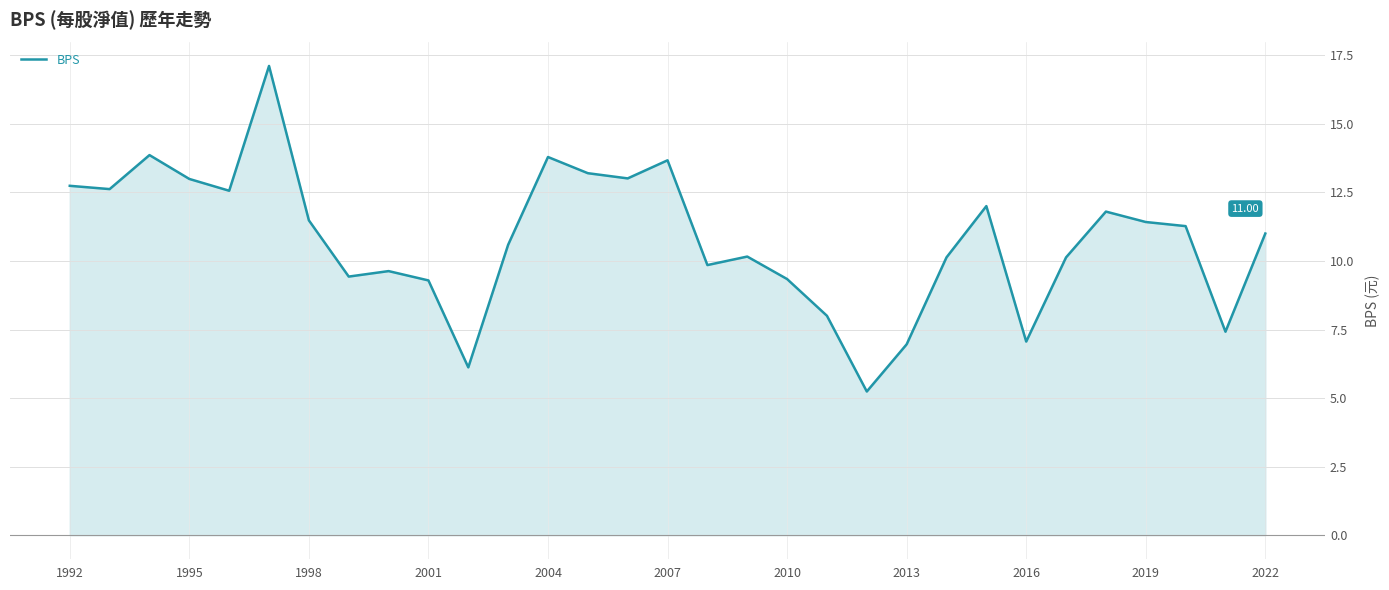

Reading right to left, what are all the values shown in this chart?

11.0	7.4	11.3	11.4	11.8	10.1	7.1	12.0	10.1	7.0	5.2	8.0	9.3	10.2	9.8	13.7	13.0	13.2	13.8	10.6	6.1	9.3	9.6	9.4	11.5	17.1	12.6	13.0	13.9	12.6	12.7